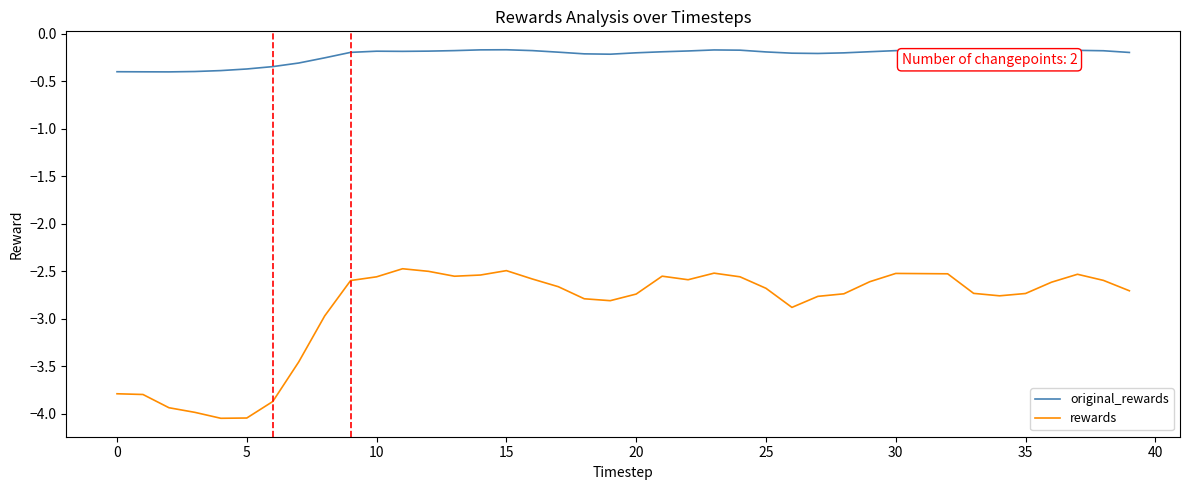

List the series in order of their peak value, lowest first.

rewards, original_rewards